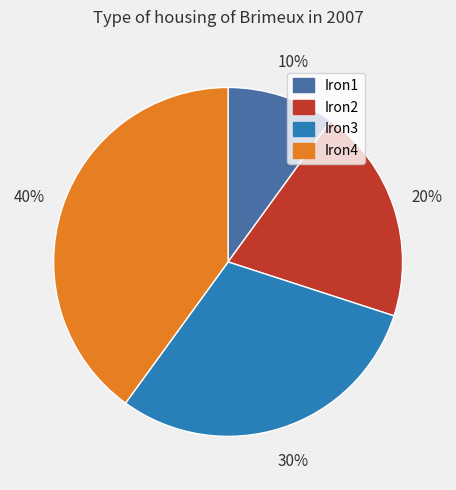

Is there a majority slice in this chart?

No